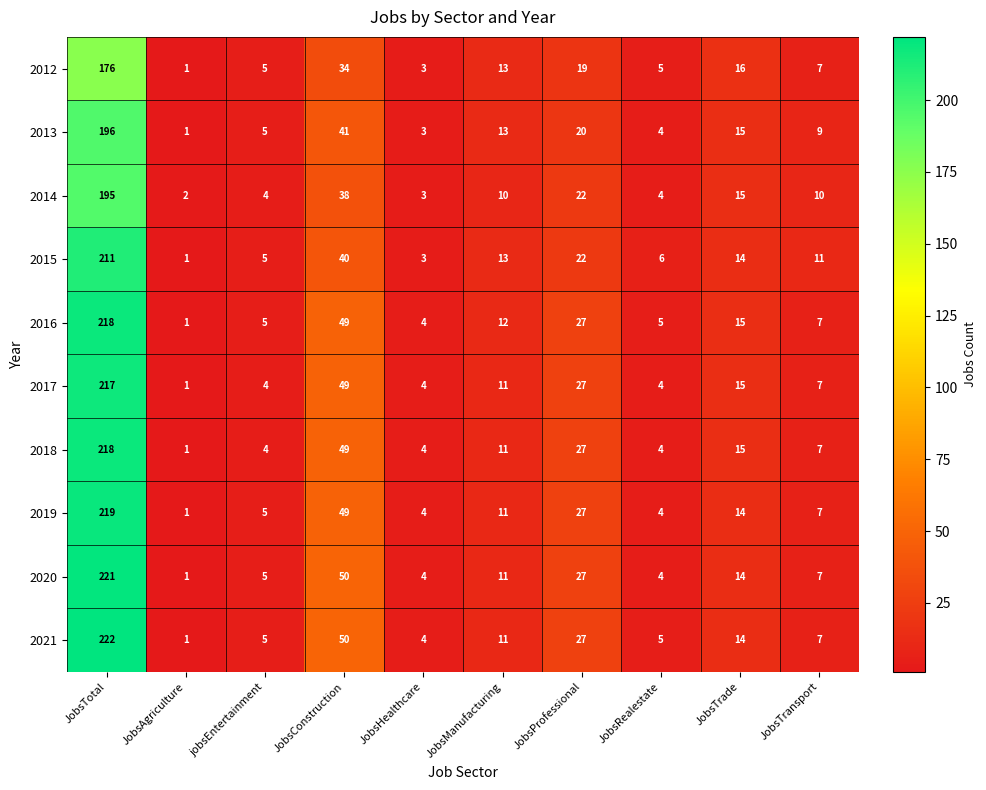

What value does the 2021 series have at jobsEntertainment?

5